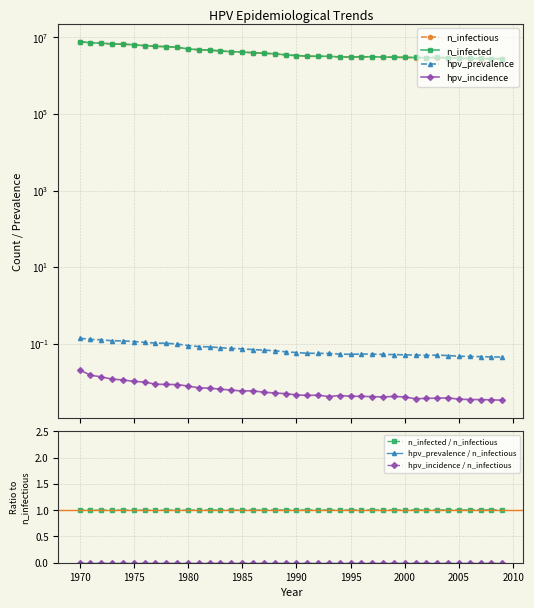

The value of n_infectious at 2009 is 4347179.2. True or false?

False